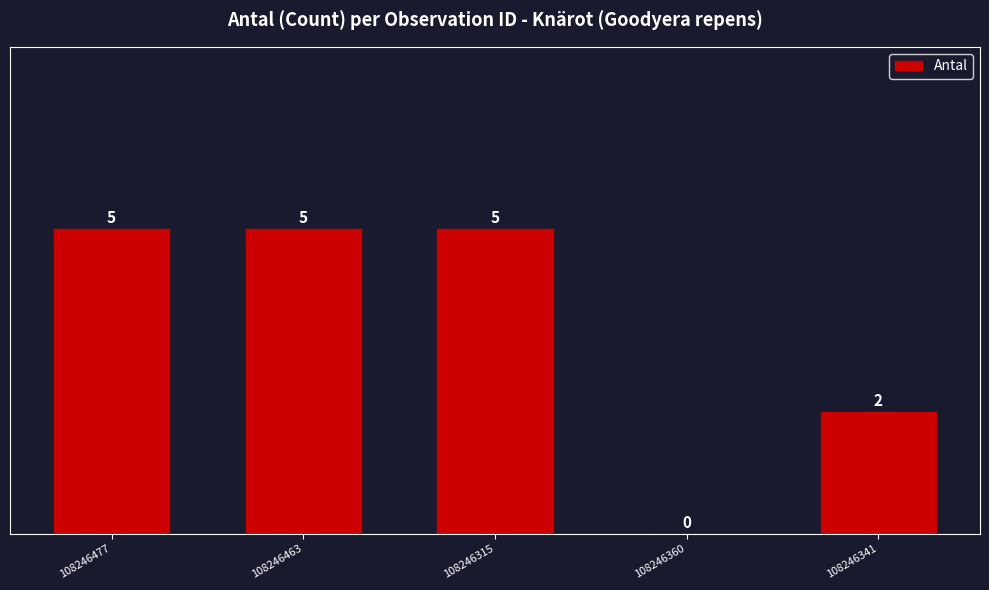

Reading right to left, list all the values displayed in this chart.

108246341=2	108246360=0	108246315=5	108246463=5	108246477=5